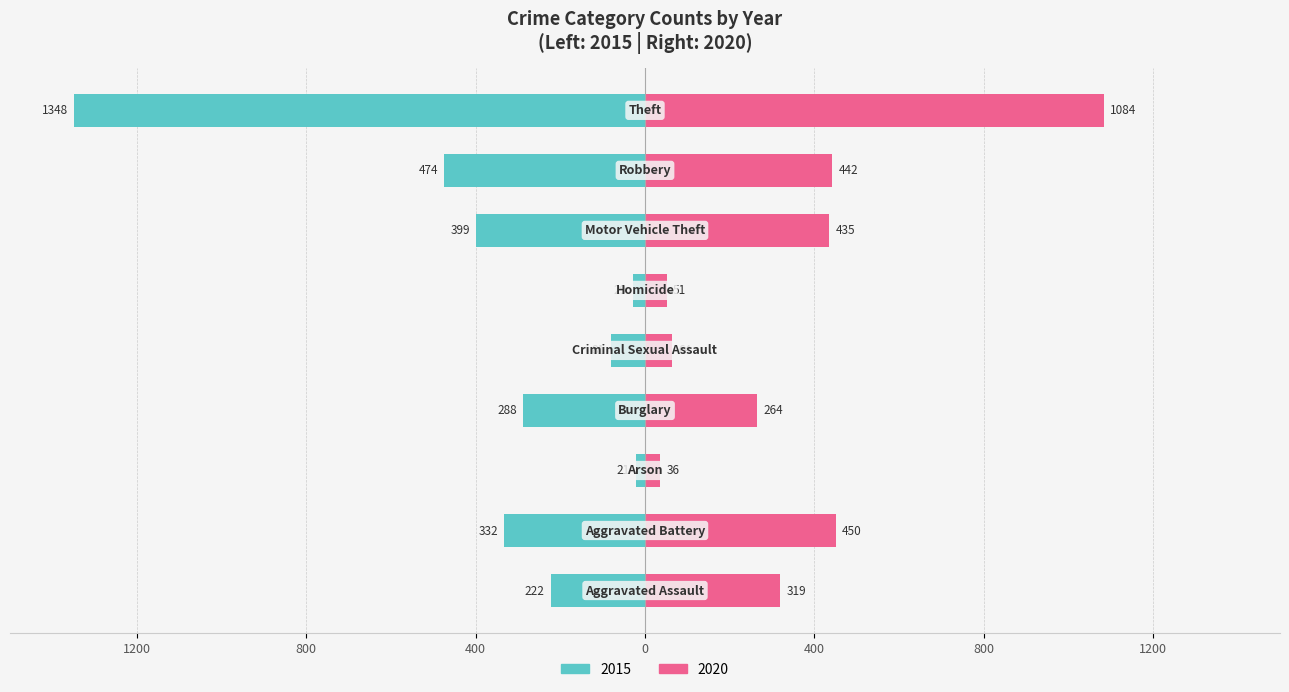

What are all the series names shown in the legend?

2015, 2020